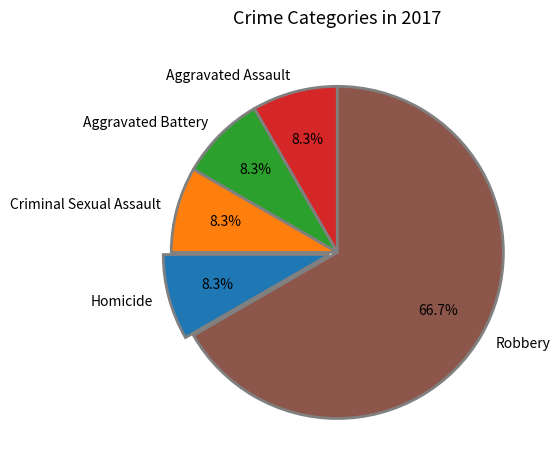

Is the sum of Criminal Sexual Assault and Homicide greater than half?

No